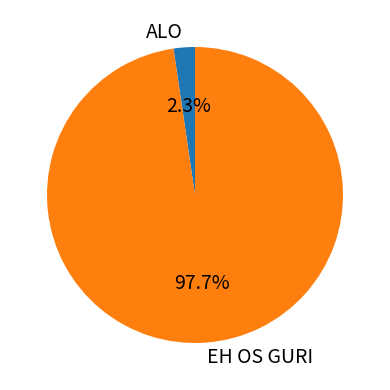

How much of the chart is everything except EH OS GURI?

2.3%